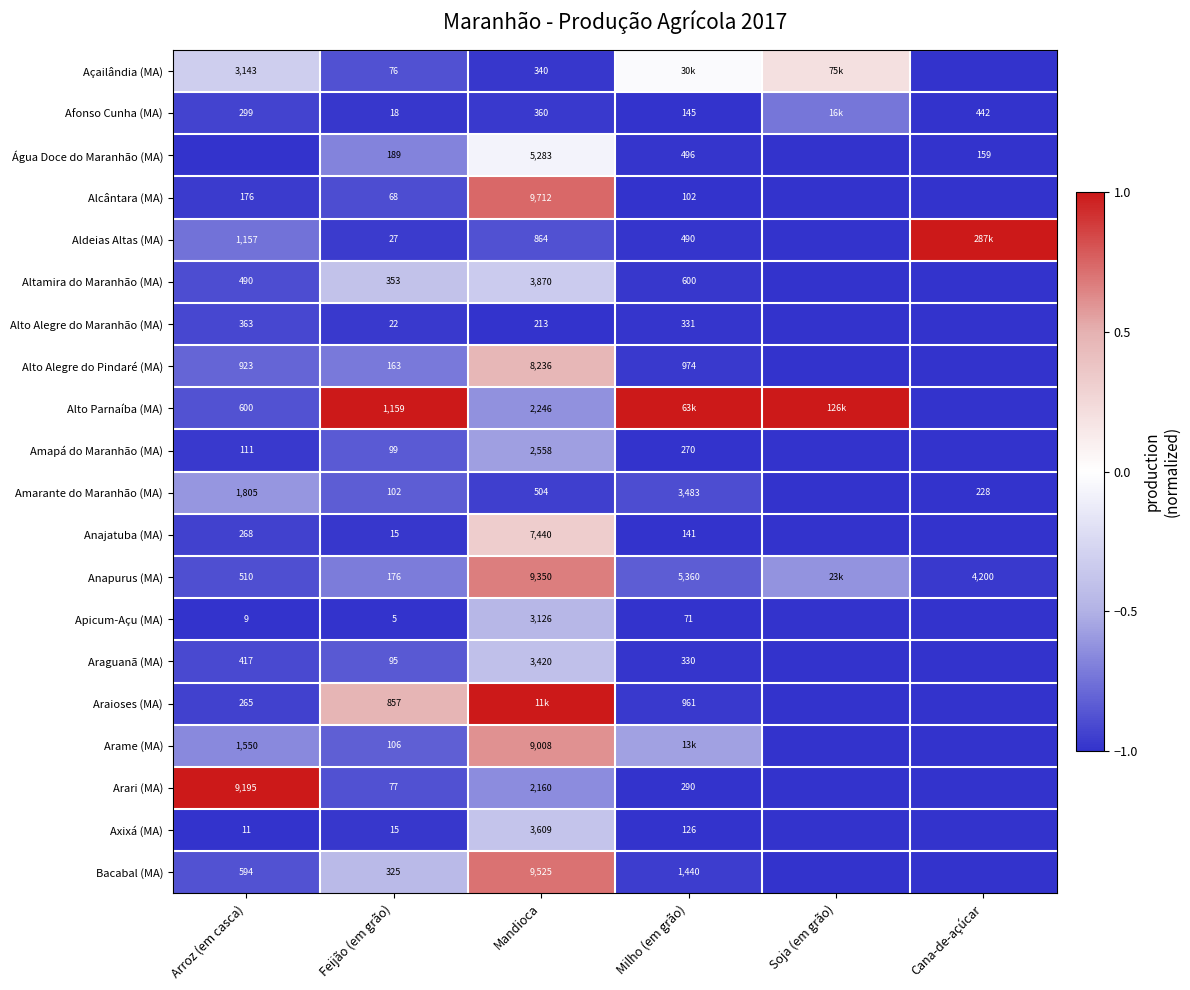

Count the number of data series in this chart.

20